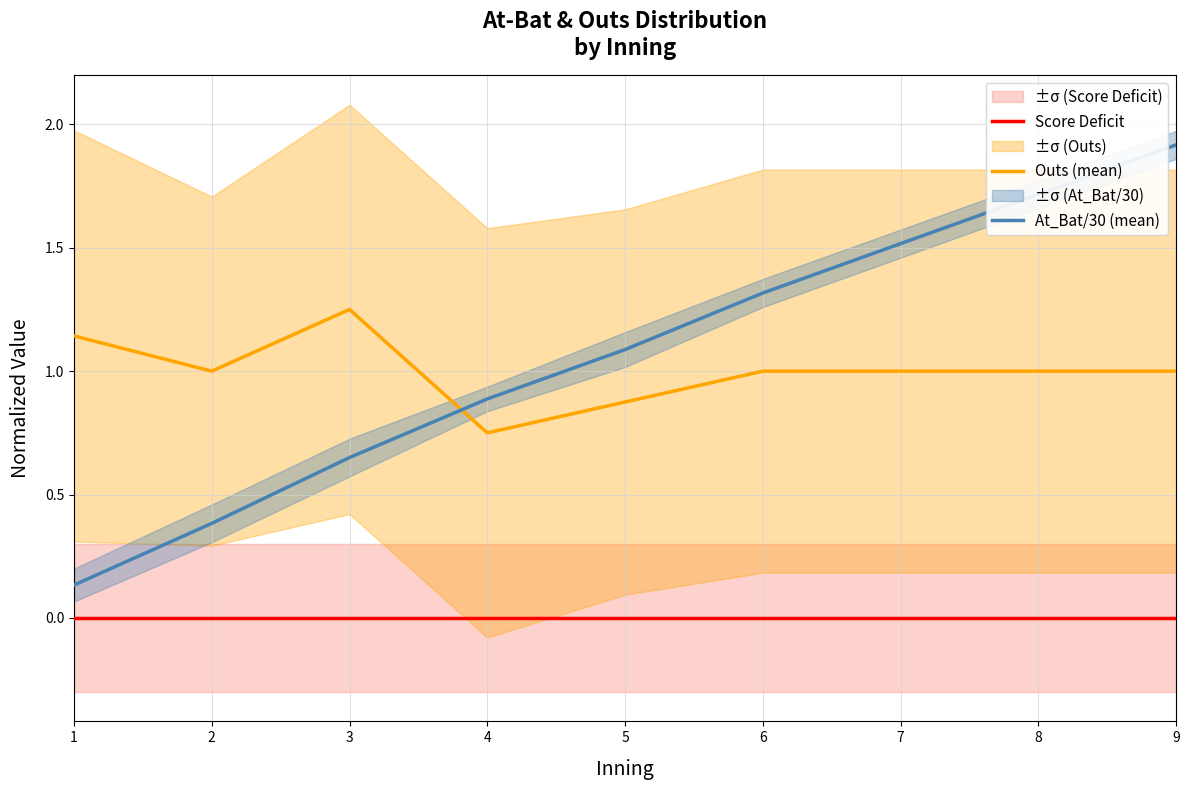

Reading left to right, extract all data points from this chart.

Score Deficit: 1=0.0	2=0.0	3=0.0	4=0.0	5=0.0	6=0.0	7=0.0	8=0.0	9=0.0
Outs (mean): 1=1.1	2=1.0	3=1.2	4=0.8	5=0.9	6=1.0	7=1.0	8=1.0	9=1.0
At_Bat/30 (mean): 1=0.1	2=0.4	3=0.7	4=0.9	5=1.1	6=1.3	7=1.5	8=1.7	9=1.9